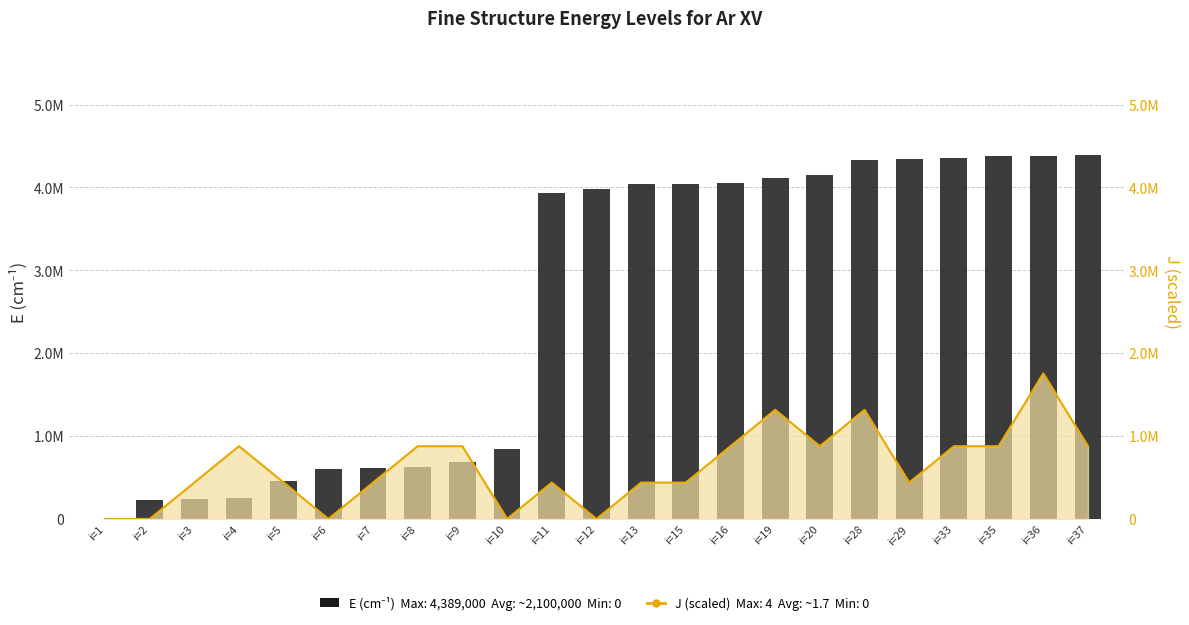

How many bars are there in total?

23